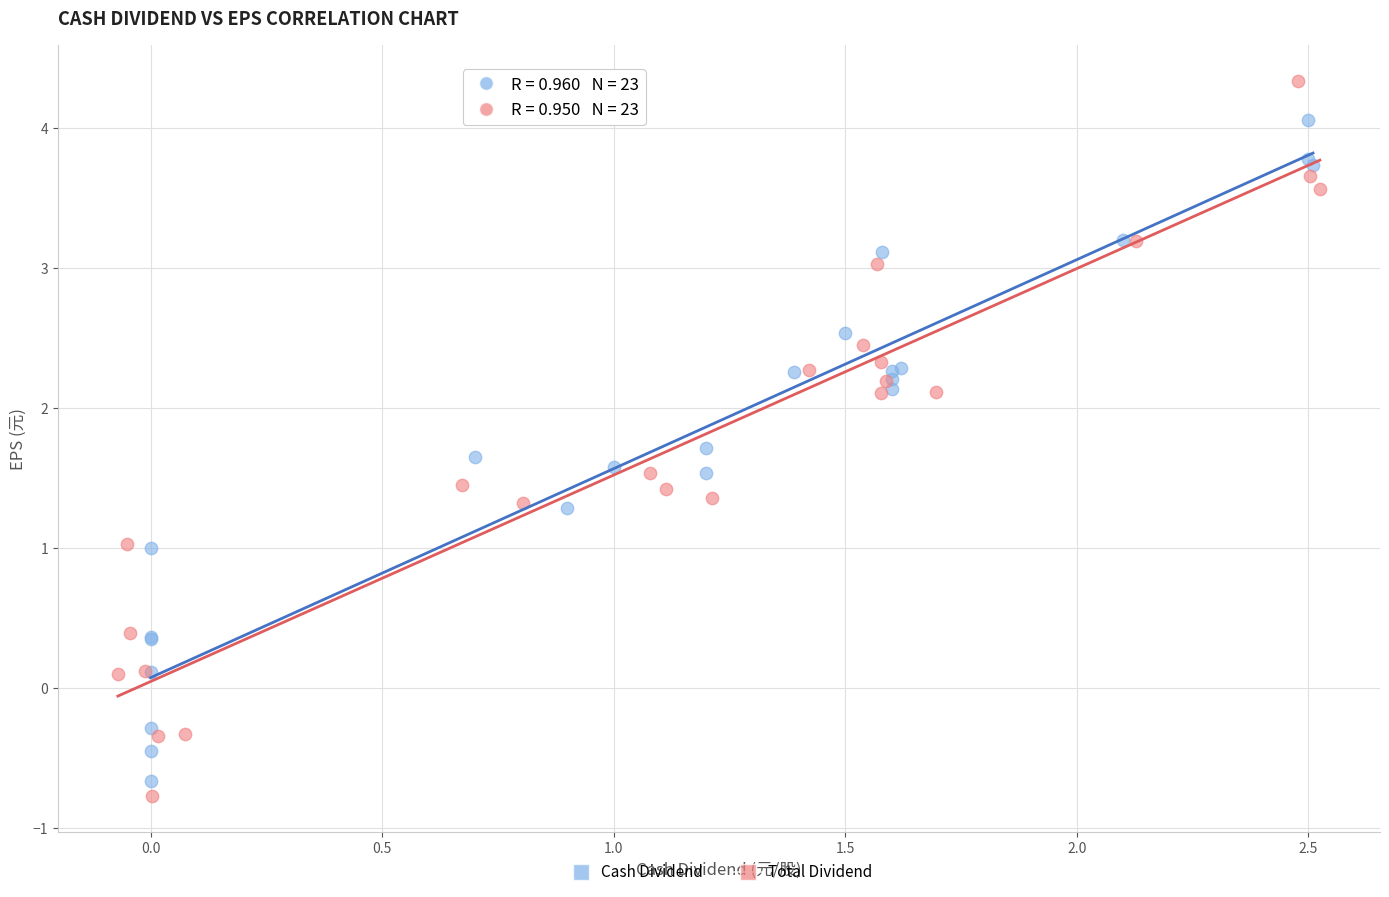

Which series reaches the maximum Y coordinate?

Total Dividend